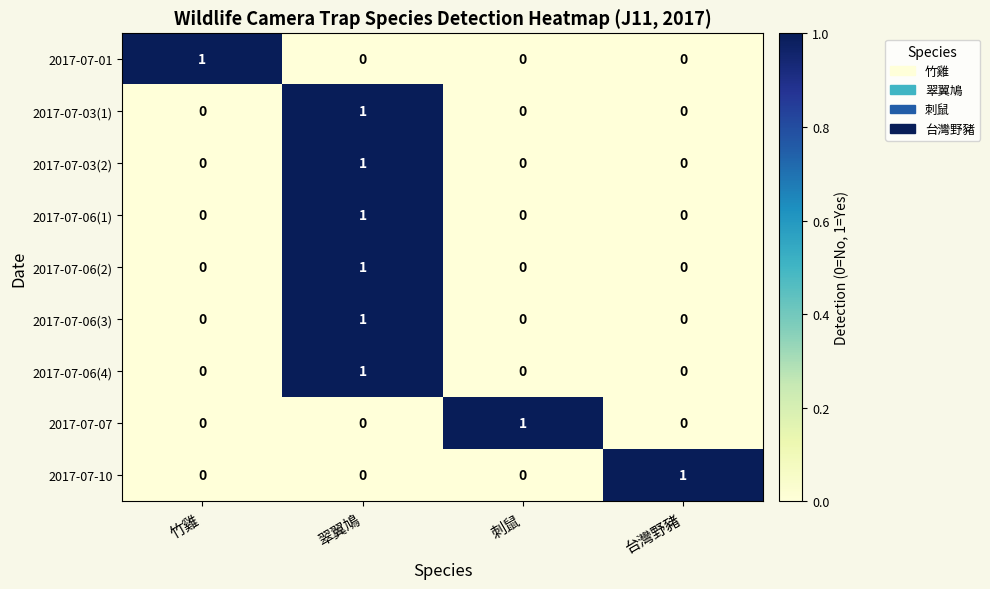

At which label does 2017-07-10 reach its peak?

台灣野豬